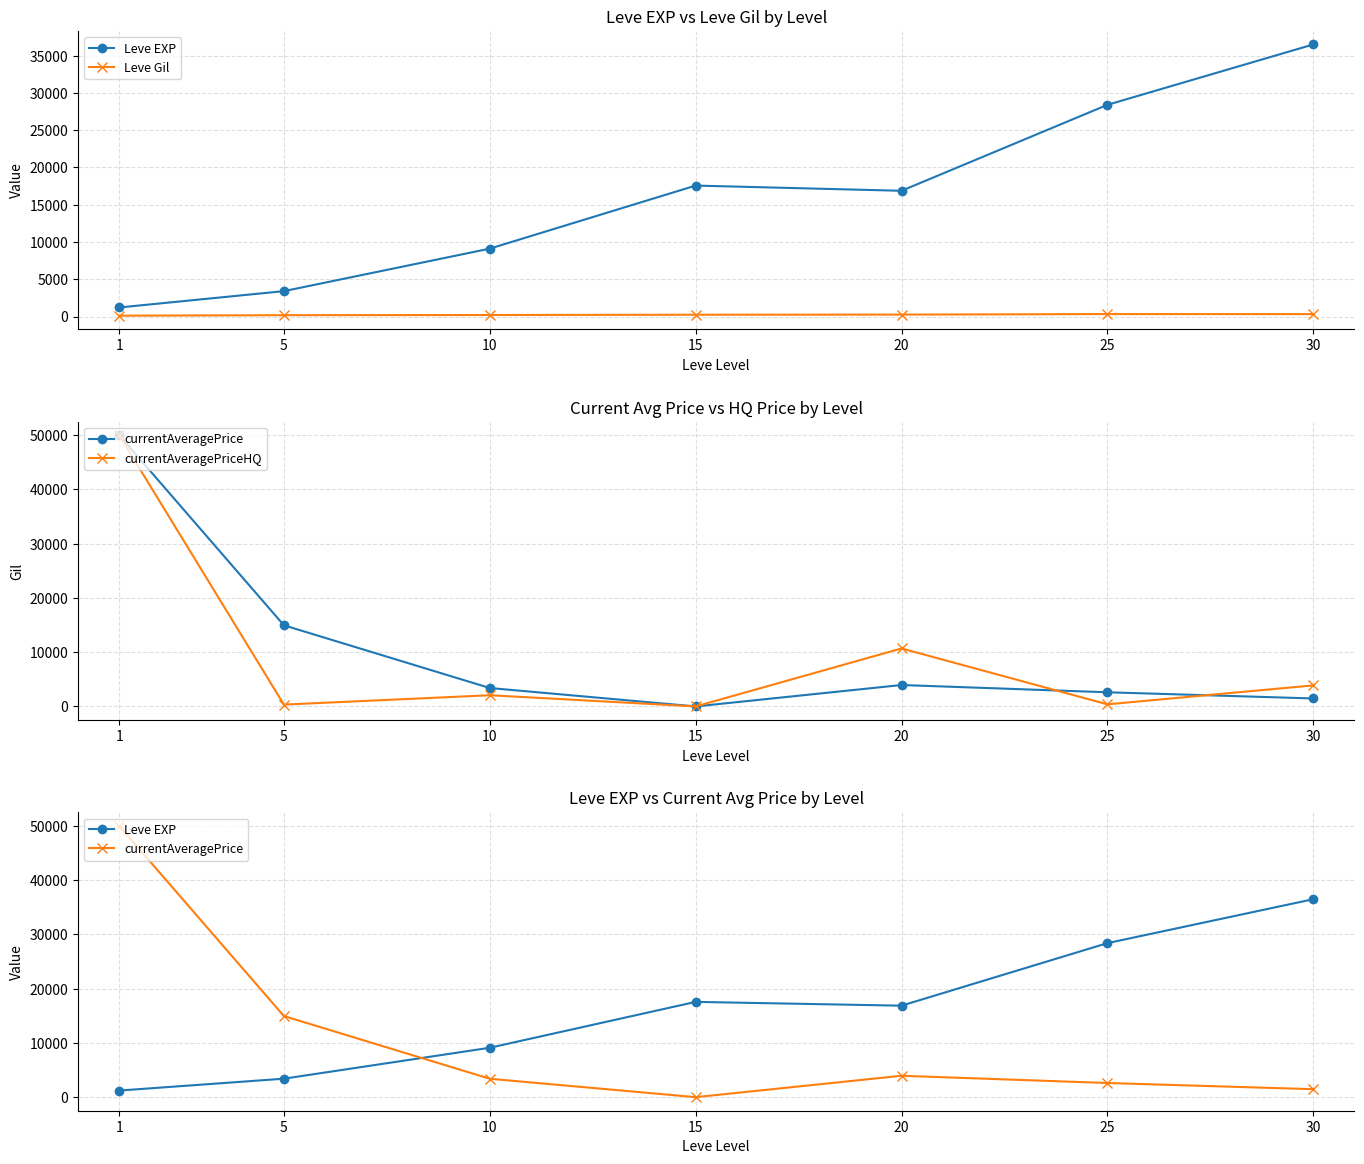

What is the spread (max minus min) of values at 5?

14775.3